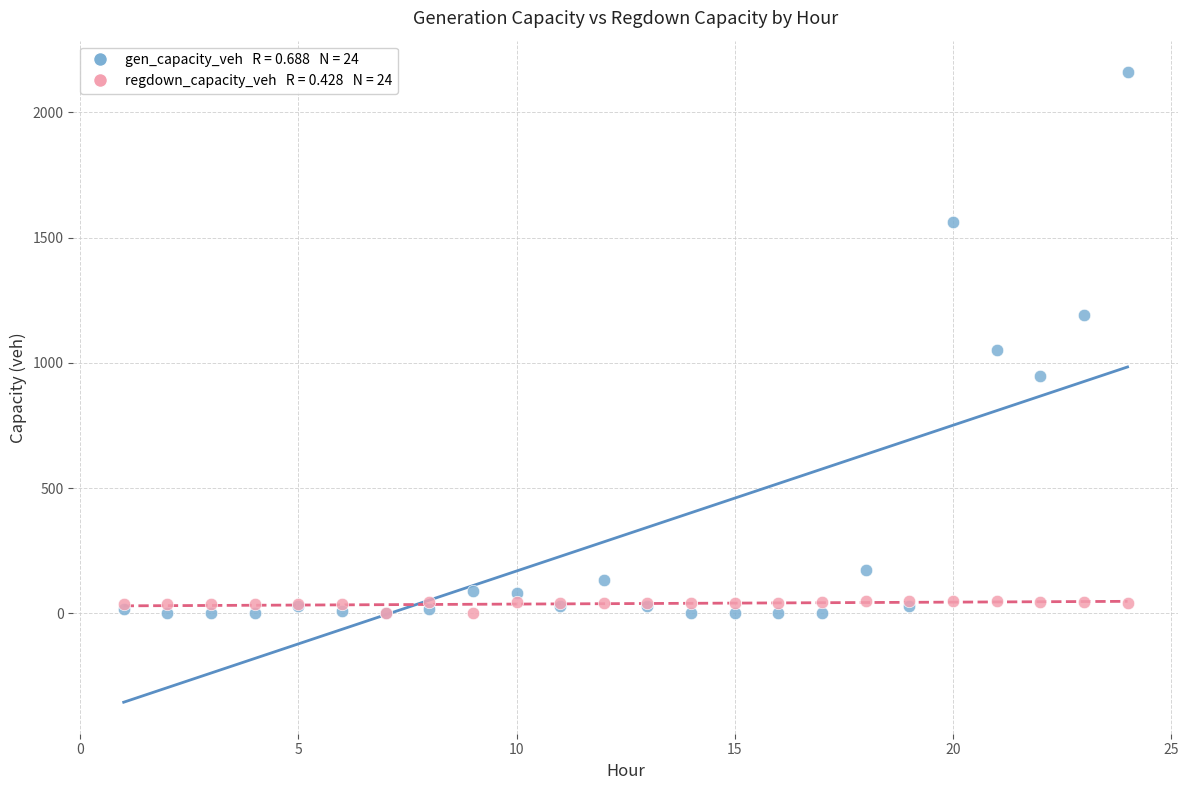

Across all series, what Y value is closest to 1080?

1049.9